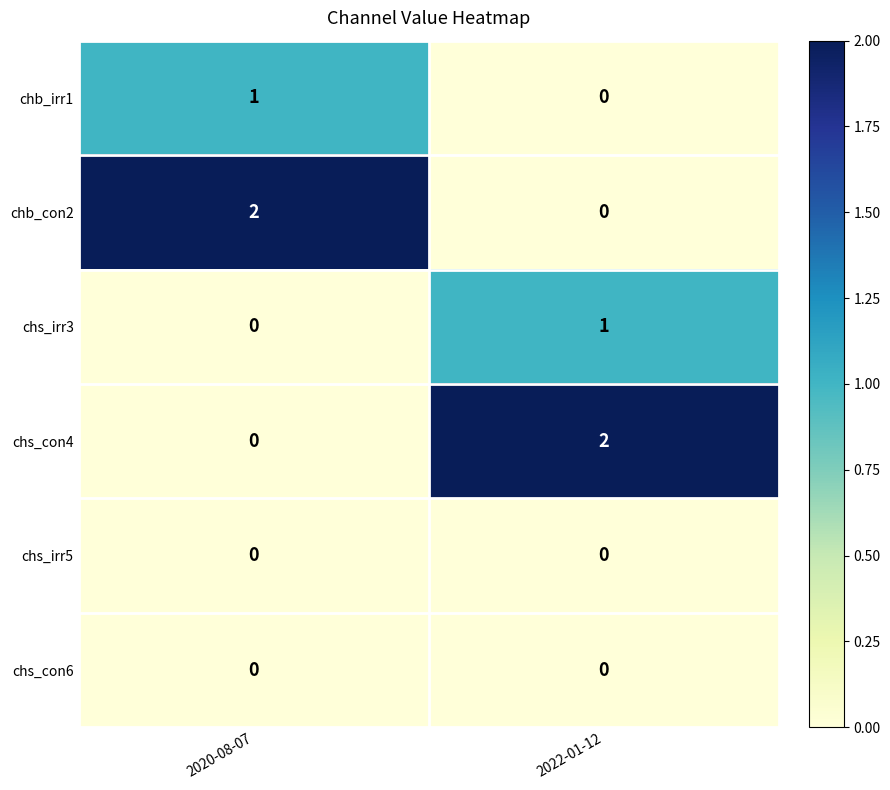

Is the value of chb_con2 at 2020-08-07 greater than the value of chs_irr3 at 2020-08-07?

Yes